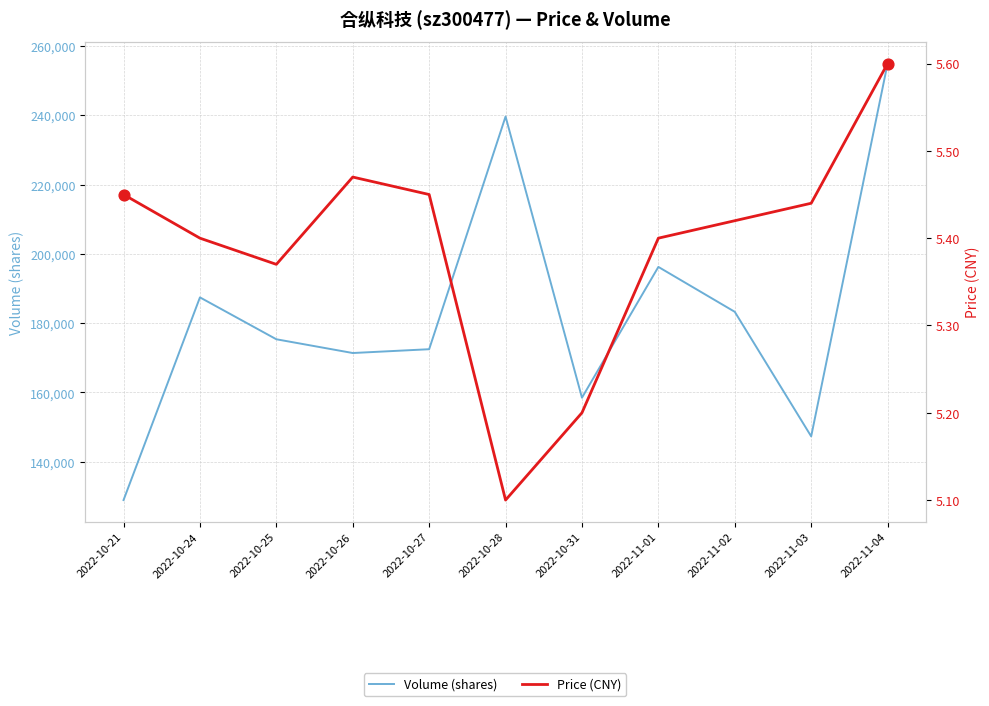

Is the value of volume at 2022-10-21 greater than the value of price at 2022-10-25?

Yes